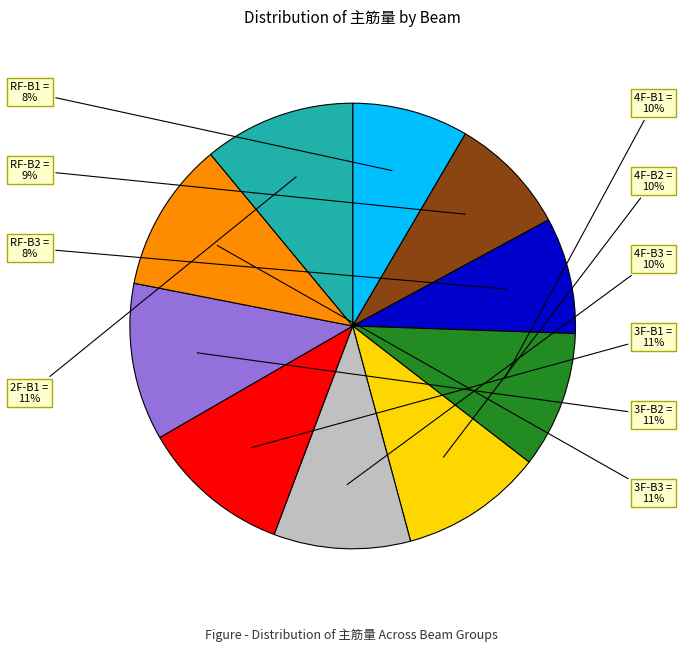

What is the ratio of the value at 4F-B2 to the value at 2F-B1?

0.9